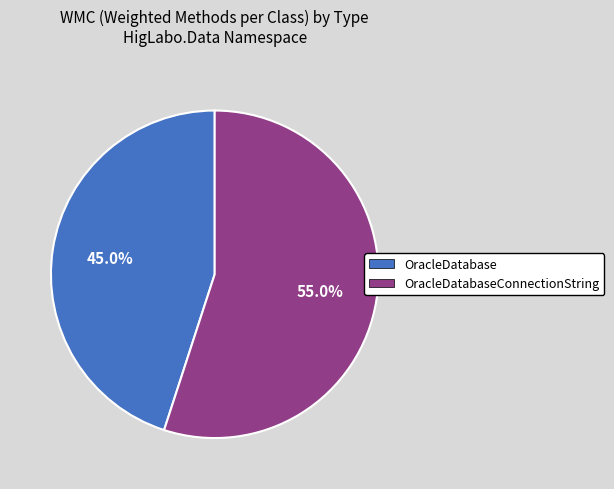

Rank the categories by value from highest to lowest.

OracleDatabaseConnectionString, OracleDatabase